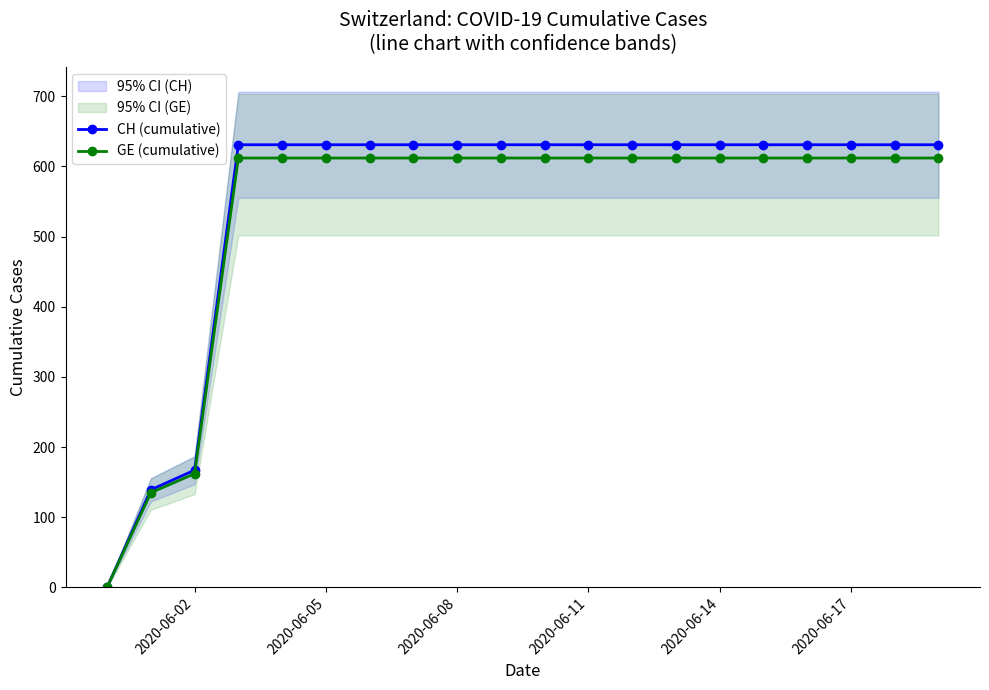

At which label is GE (cumulative) closest to 306?

2020-06-02